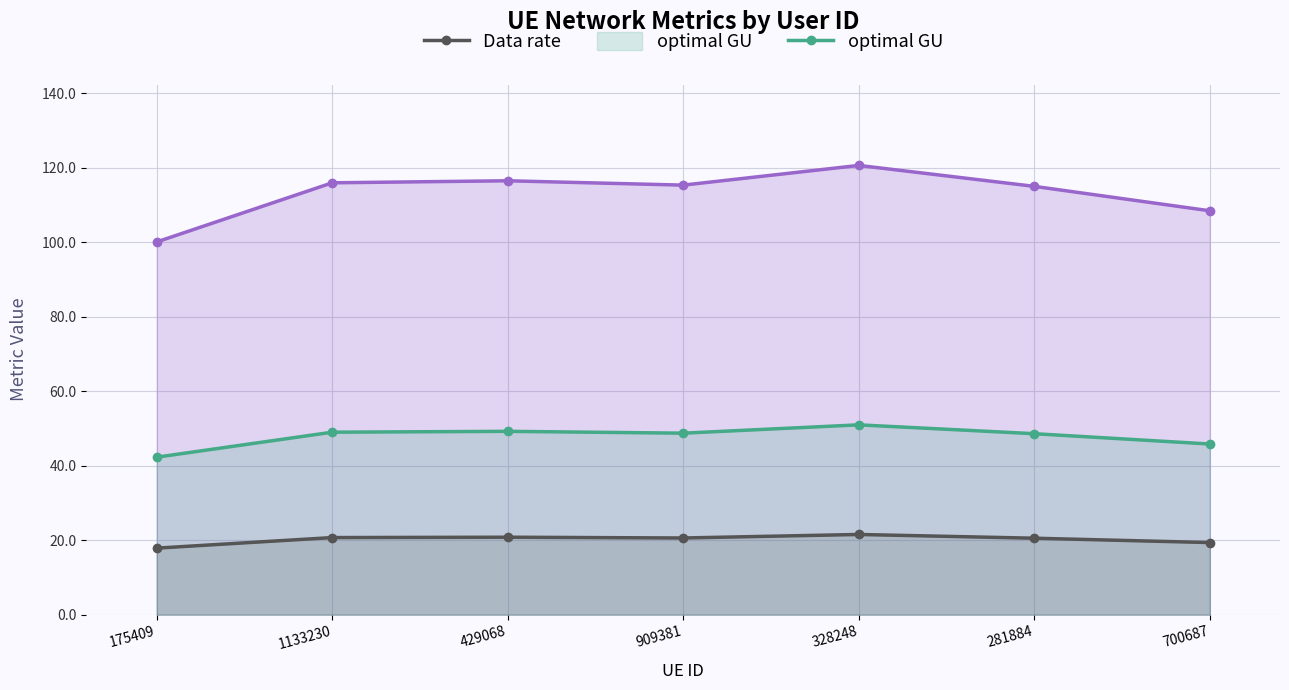

How many lines are shown in the chart?

3